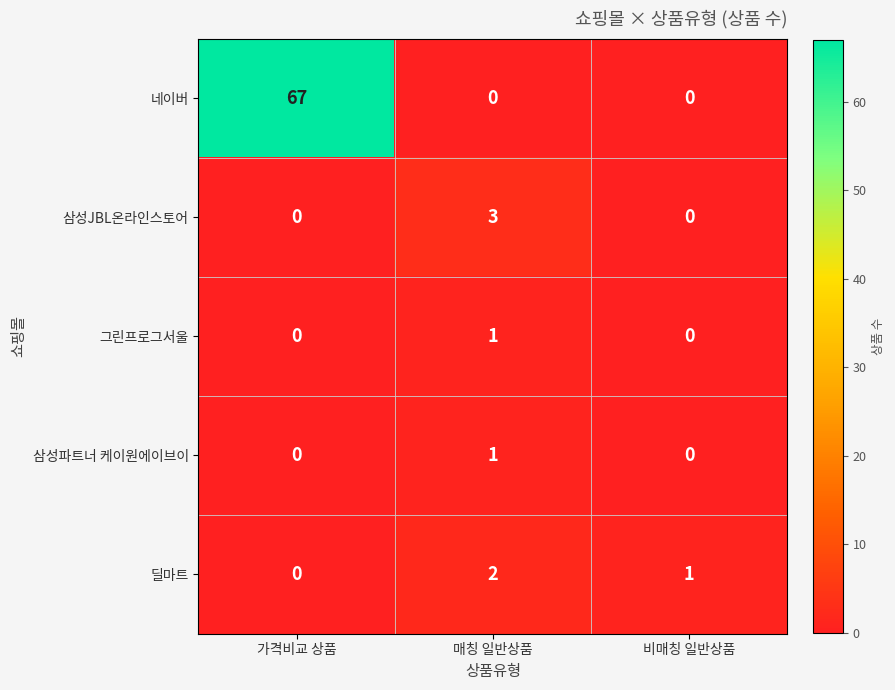

The 네이버 series shows -26 at 비매칭 일반상품. True or false?

False